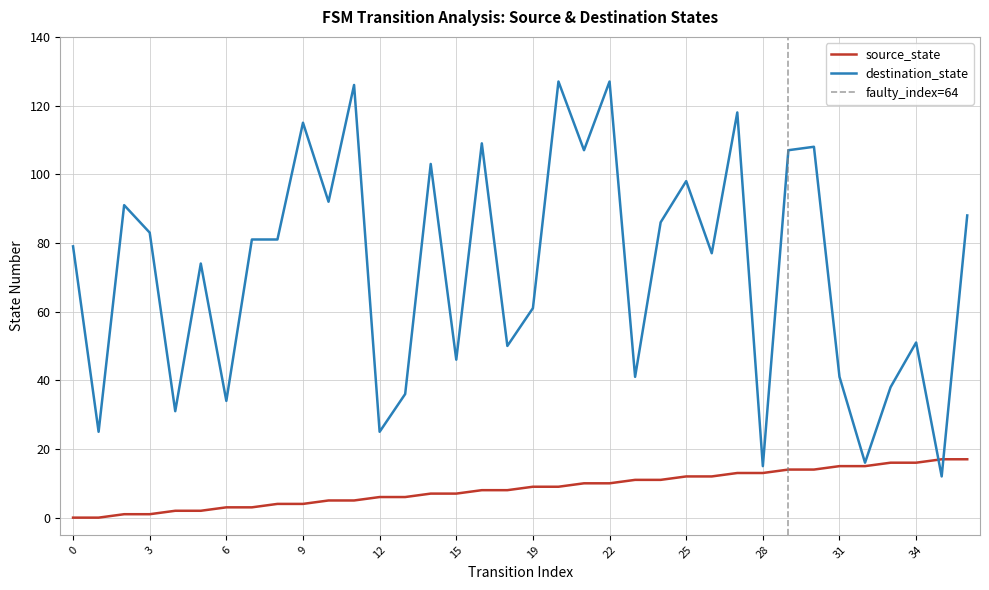

What is the average value of the destination_state series?

72